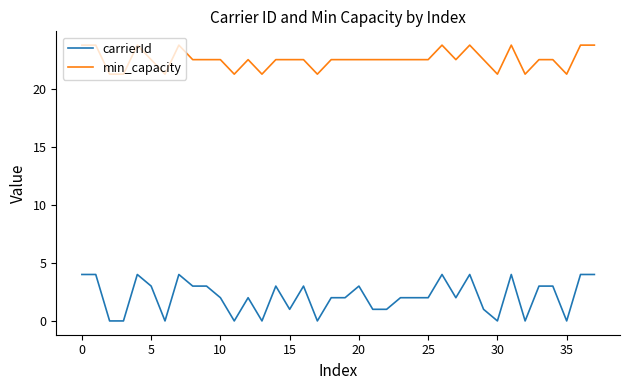

Count the number of data series in this chart.

2